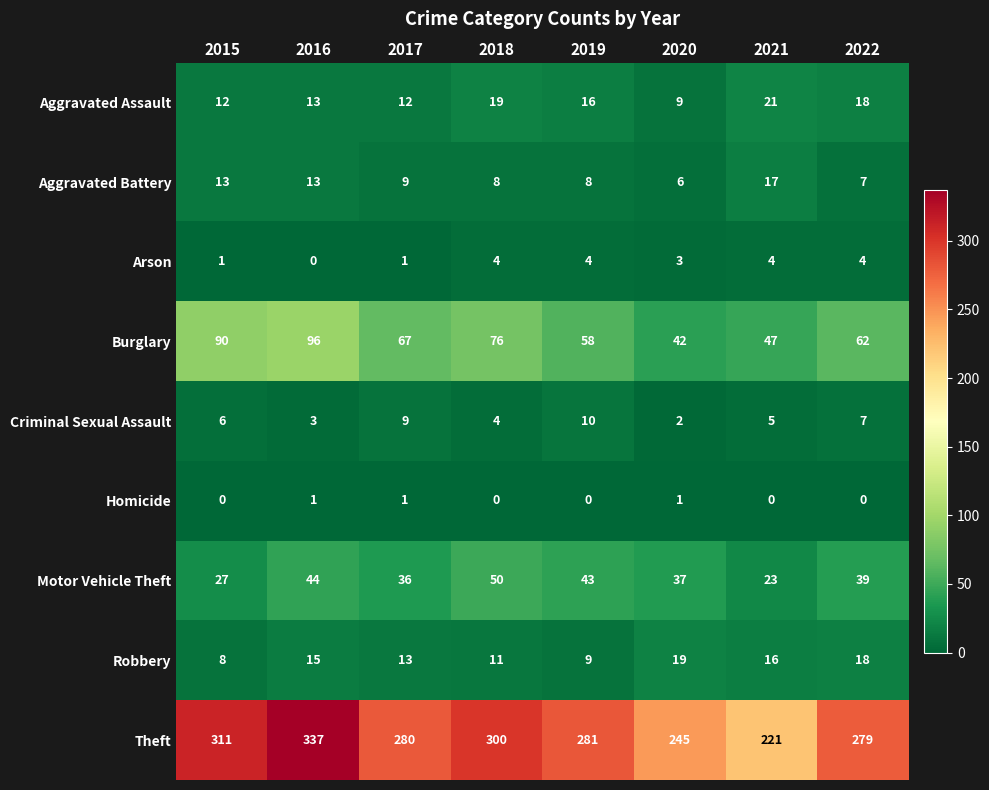

Which series has the largest total across all categories?

Theft